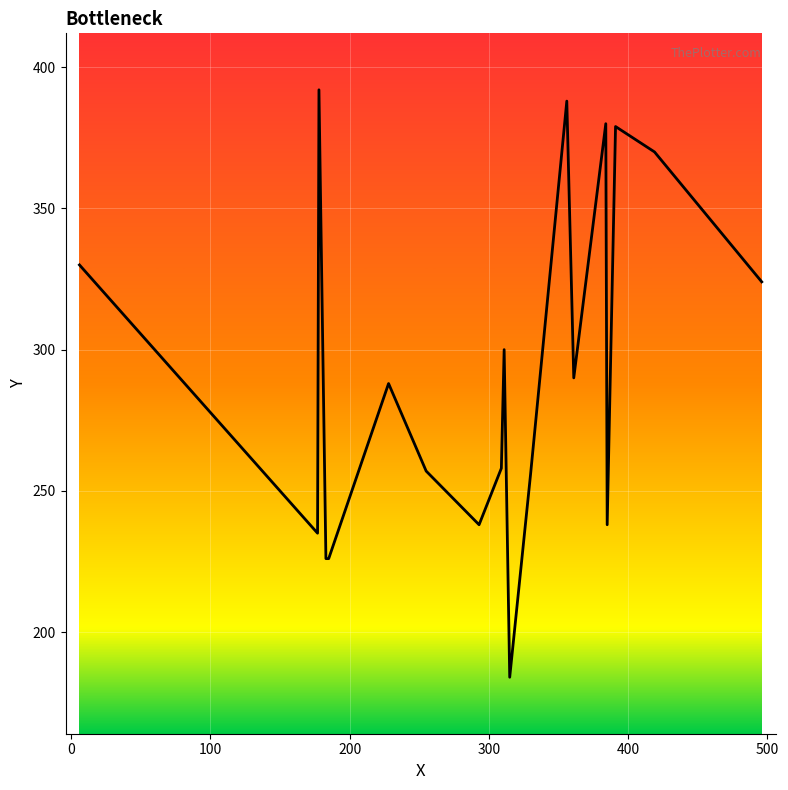

What is the smallest value displayed?

184